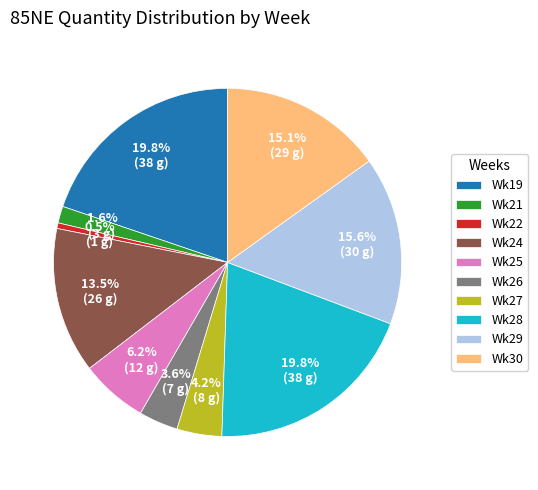

How many segments does this pie chart have?

10